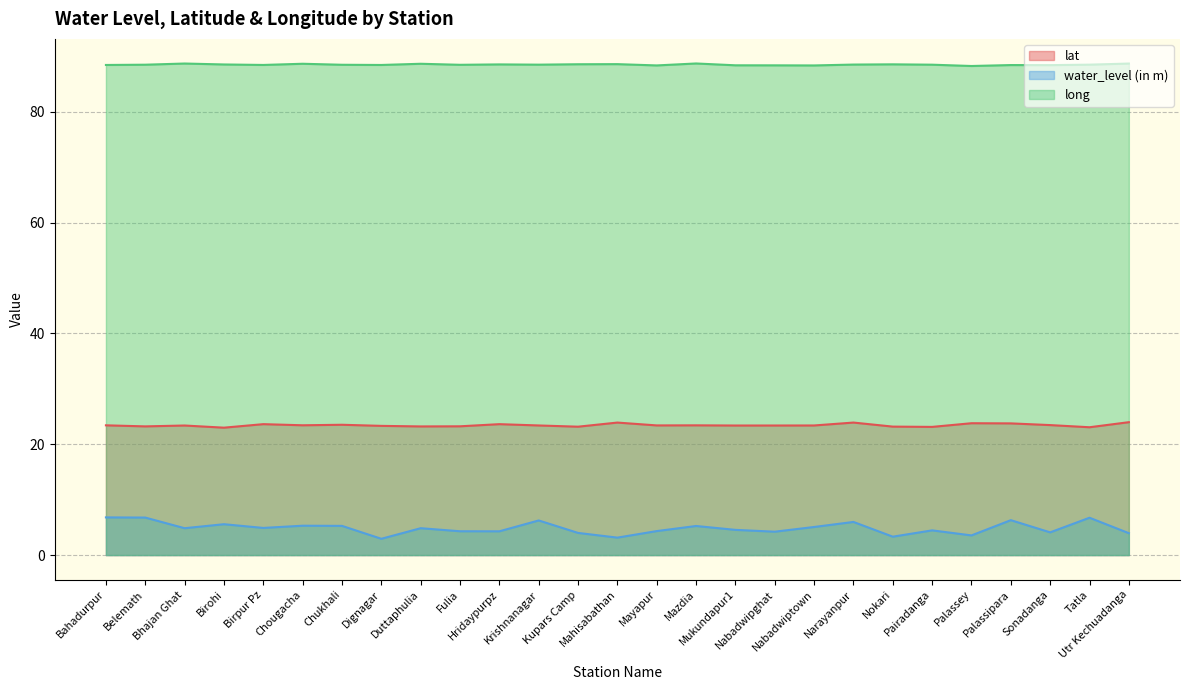

Which series has the widest spread of values?

water_level (in m)